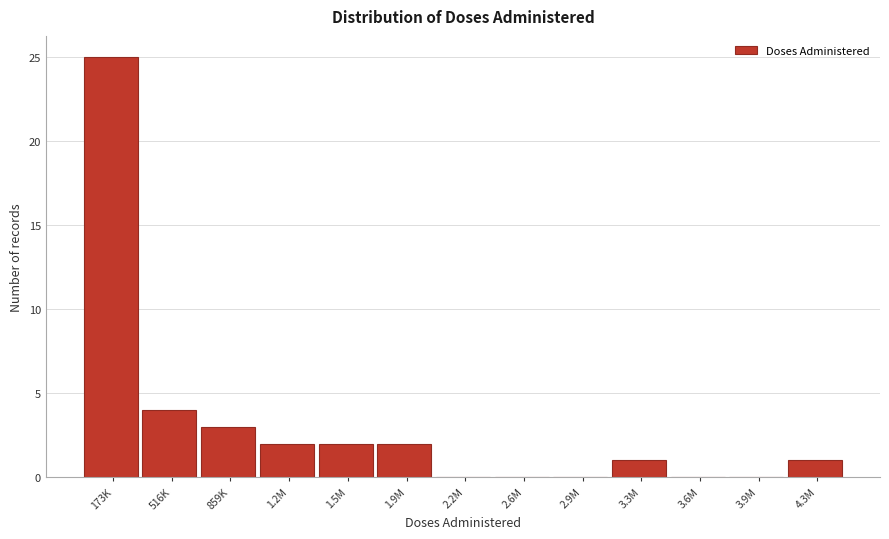

Reading left to right, list all the values displayed in this chart.

173K=25	516K=4	859K=3	1.2M=2	1.5M=2	1.9M=2	2.2M=0	2.6M=0	2.9M=0	3.3M=1	3.6M=0	3.9M=0	4.3M=1